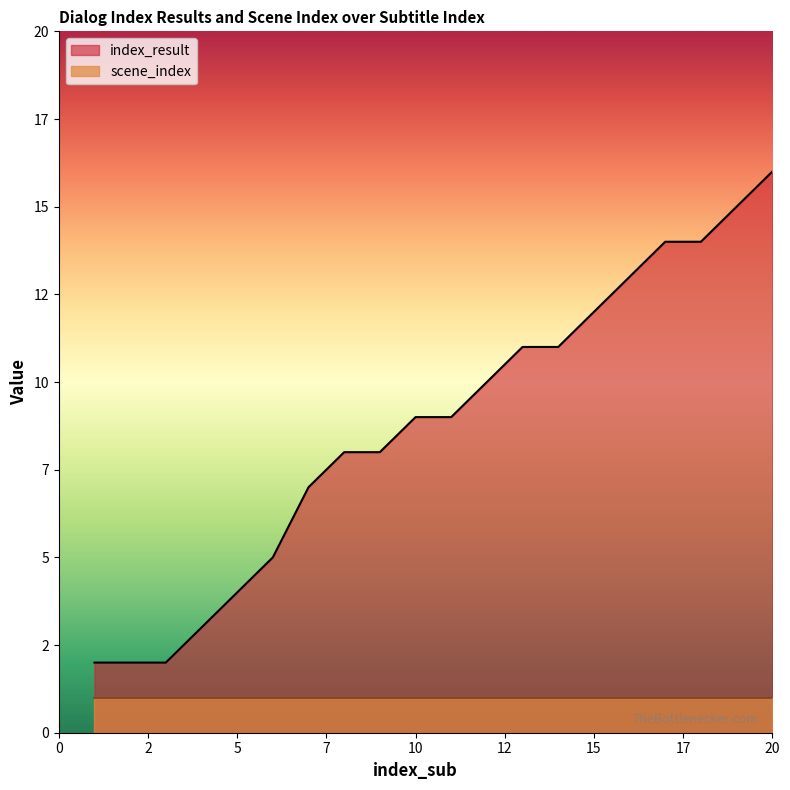

Does the chart display data point markers on the line(s)?

No